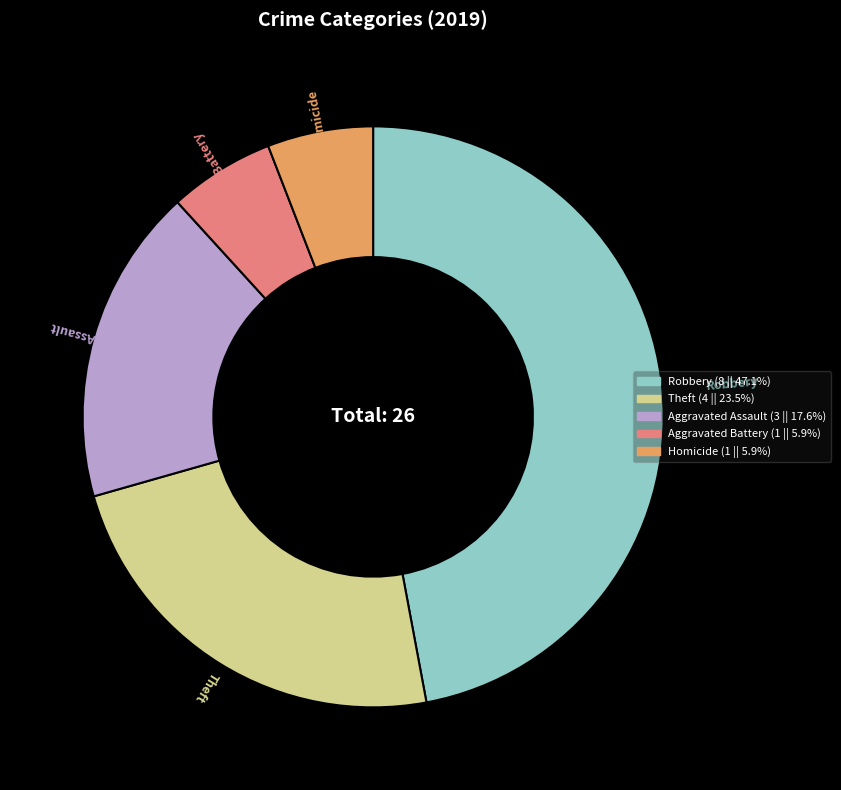

Count the number of slices in the pie.

5